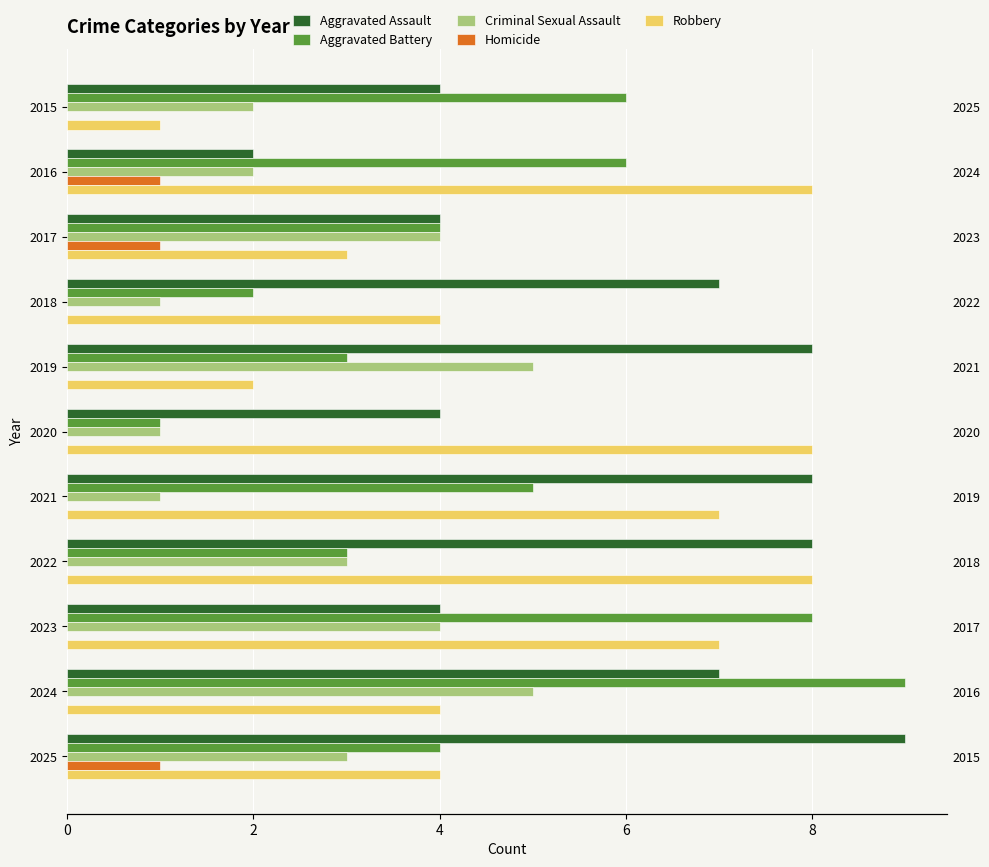

The Criminal Sexual Assault series shows 2 at 2016. True or false?

True